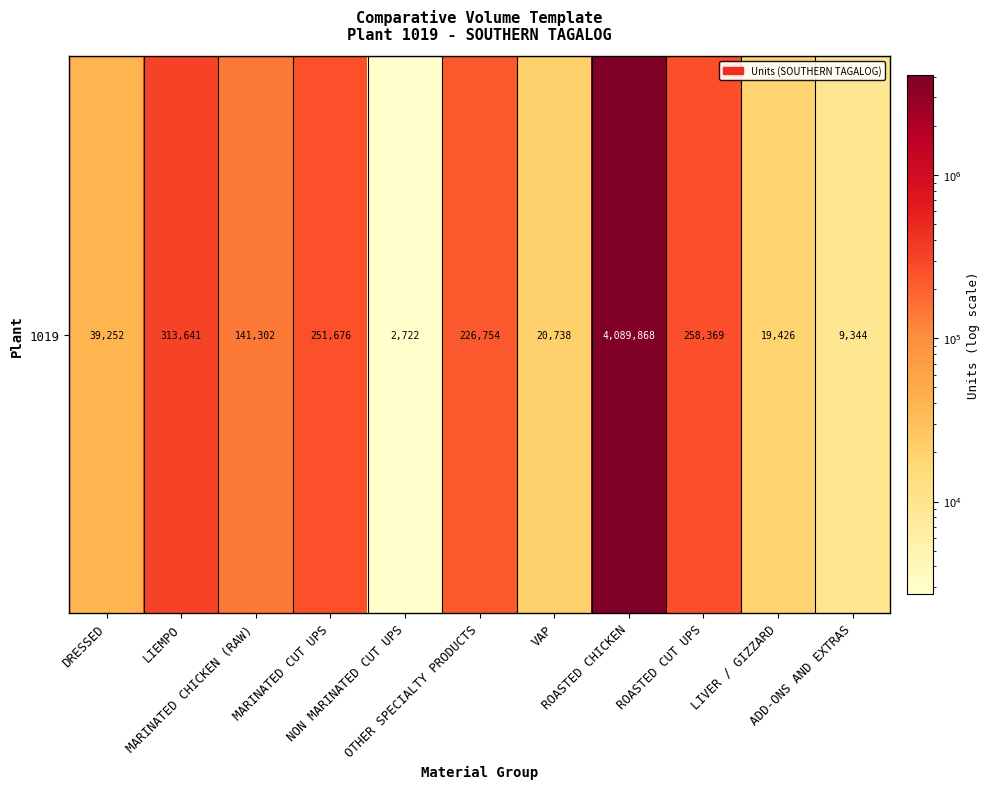

Which category has the highest value across all series?

ROASTED CHICKEN